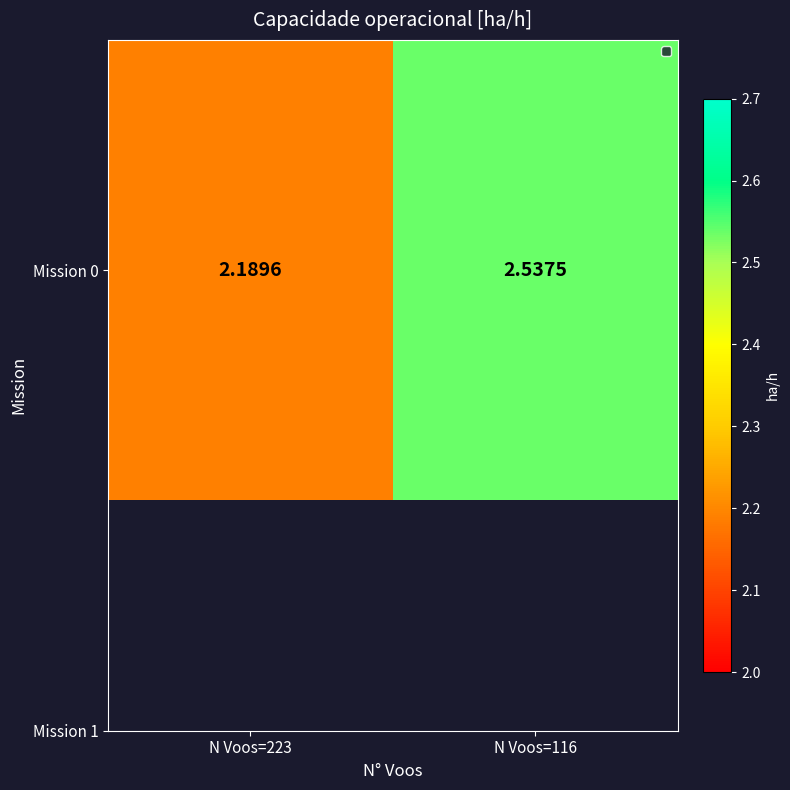

The value at N Voos=223 is 2.2. True or false?

True